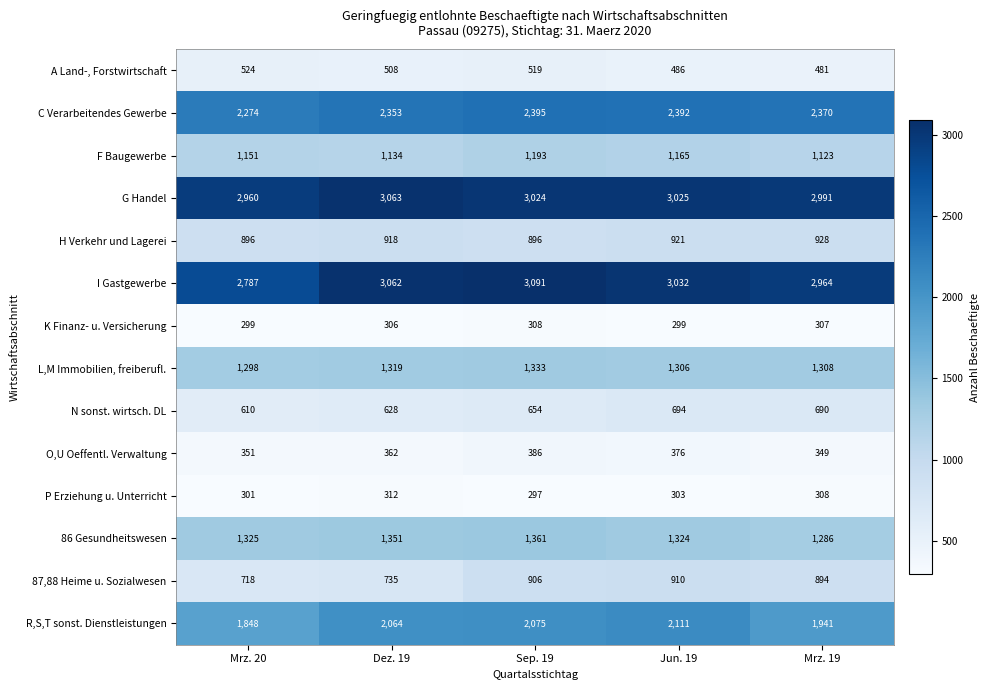

What is the average value of the G Handel series?

3013